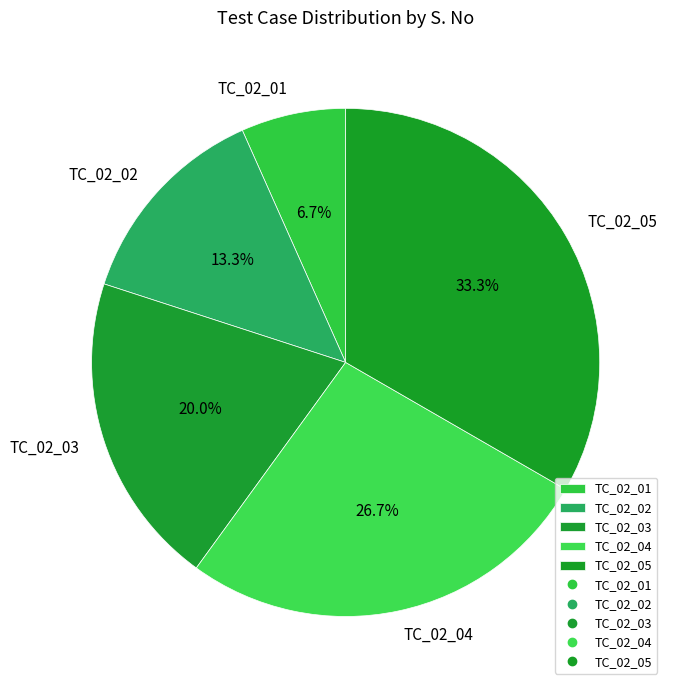

To the nearest percent, what portion does TC_02_01 represent?

7%